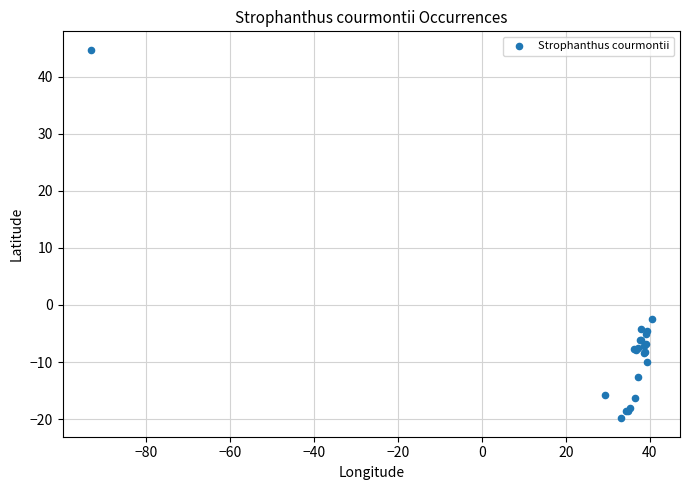

What Y value in the scatter plot is closest to 12?

-2.4